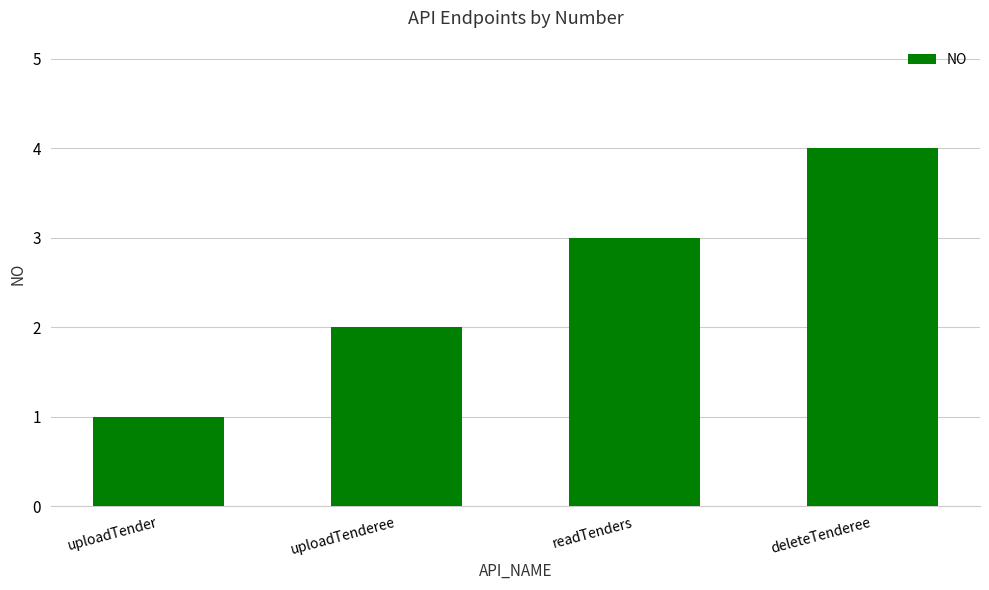

How many distinct data groups are displayed?

1